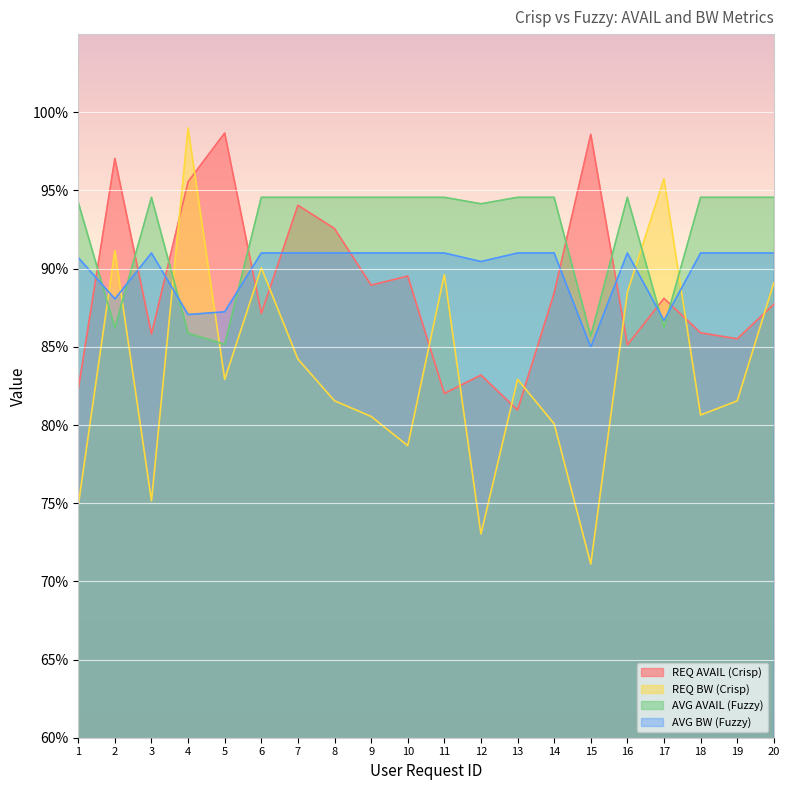

What is the average value of the REQ BW (Crisp) series?

83.5